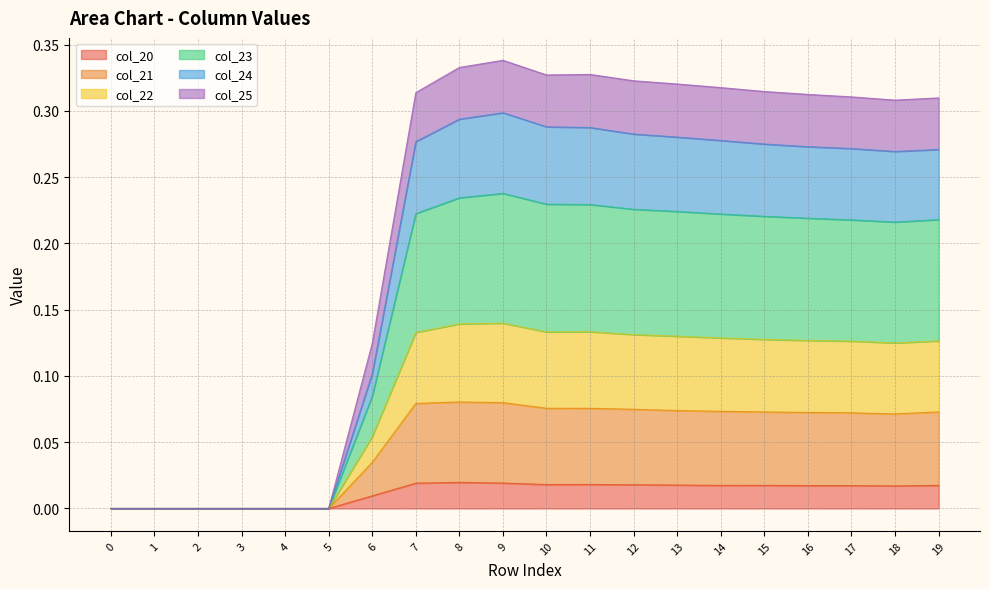

What are all the series names shown in the legend?

col_20, col_21, col_22, col_23, col_24, col_25